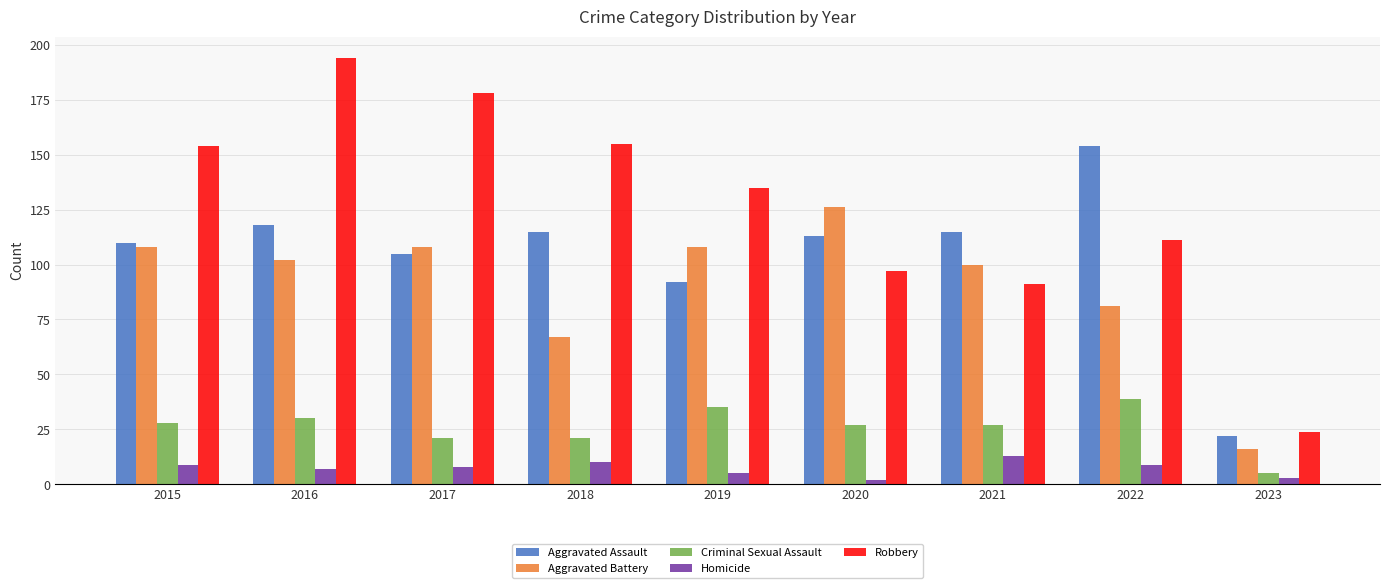

What is the maximum value shown in the chart?

194